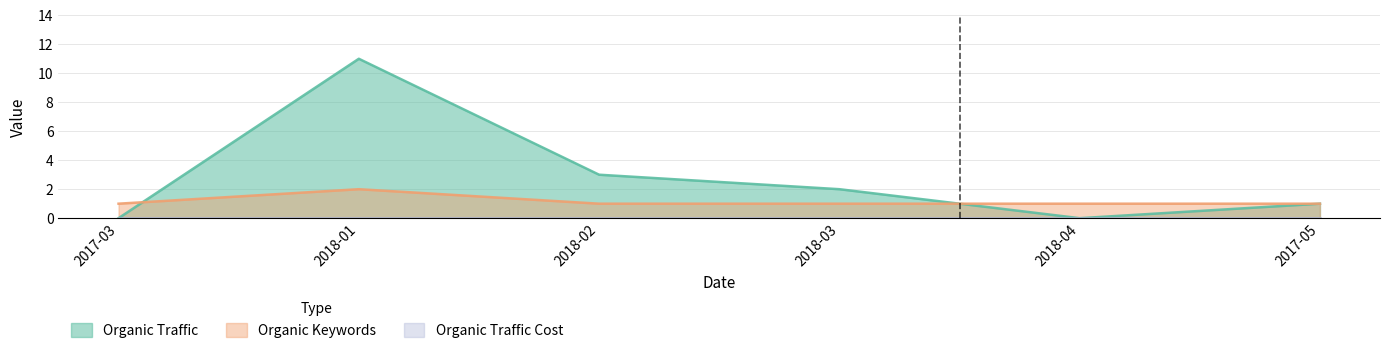

Reading right to left, what are all the values shown in this chart?

Organic Traffic: 2017-05=1	2018-04=0	2018-03=2	2018-02=3	2018-01=11	2017-03=0
Organic Keywords: 2017-05=1	2018-04=1	2018-03=1	2018-02=1	2018-01=2	2017-03=1